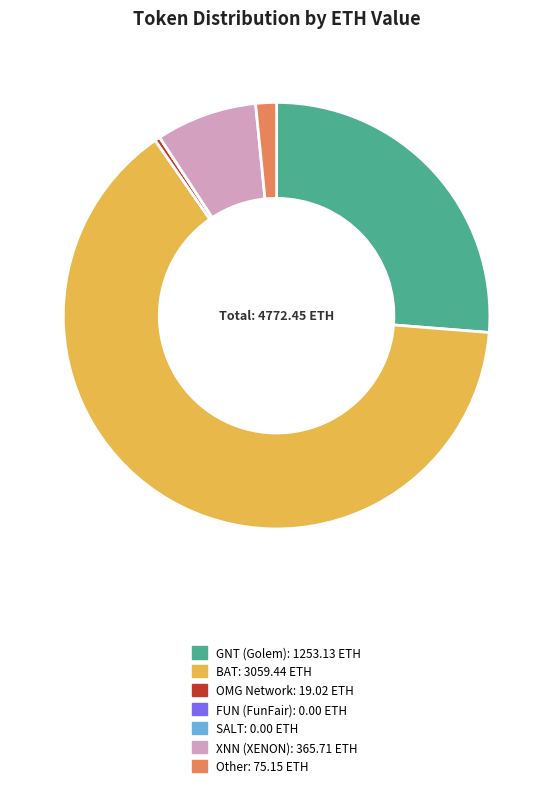

Which has a higher value, GNT (Golem) or OMG Network?

GNT (Golem)